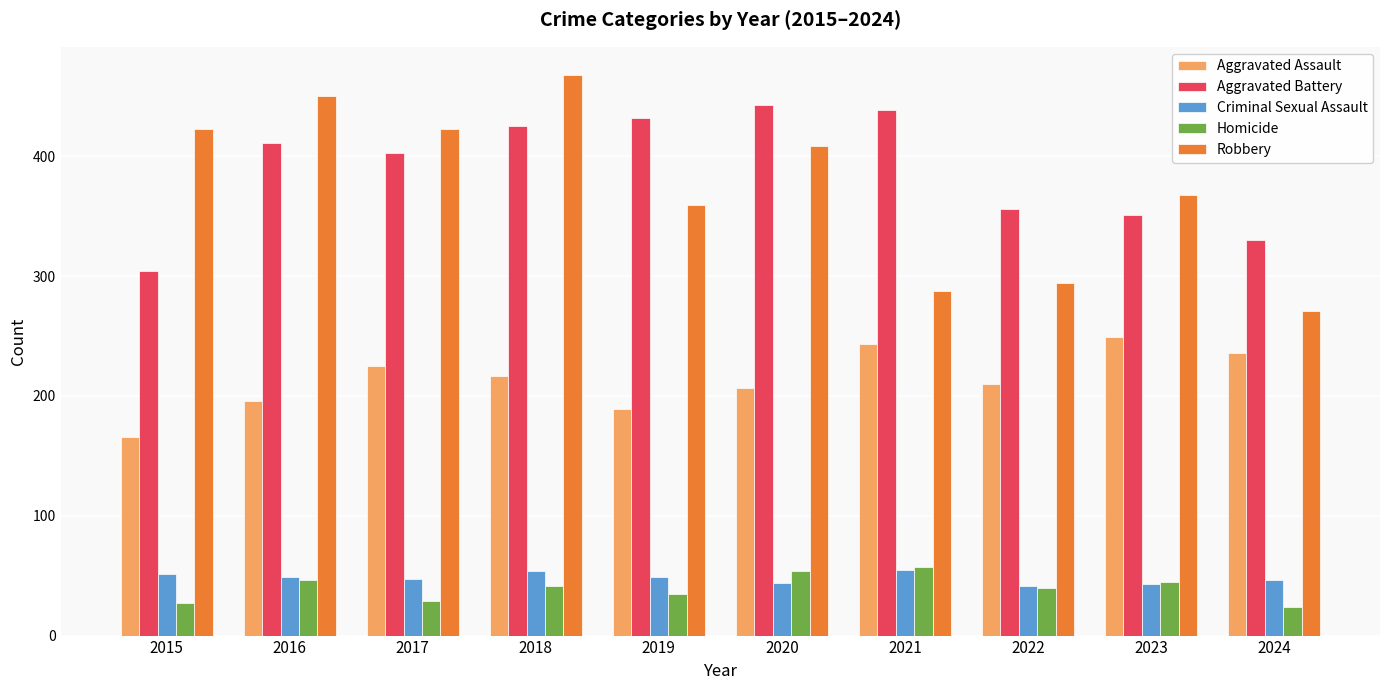

What is the sum of all Aggravated Assault values?

2138